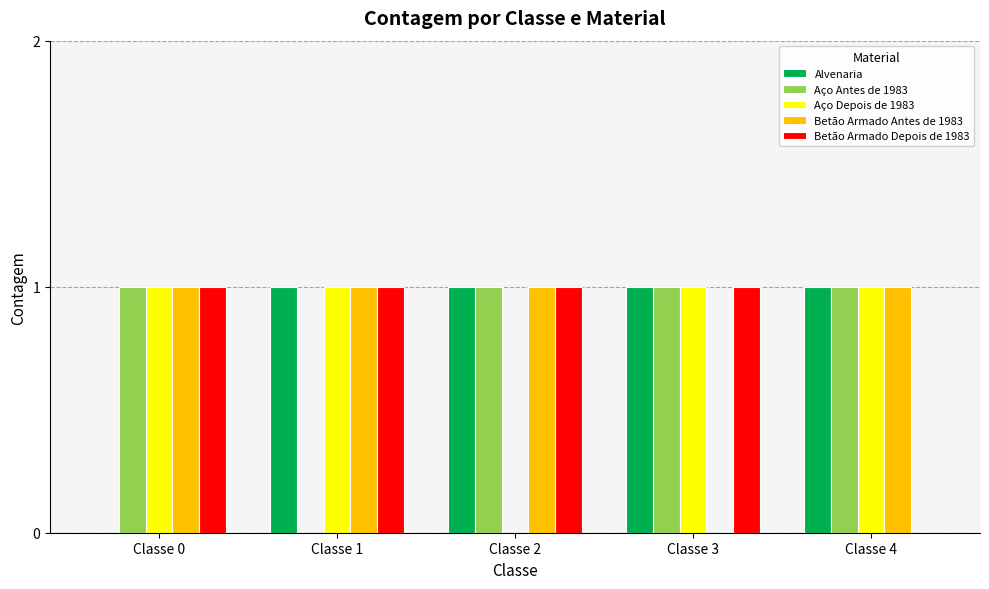

Are the bars grouped side by side (vs. stacked)?

Yes